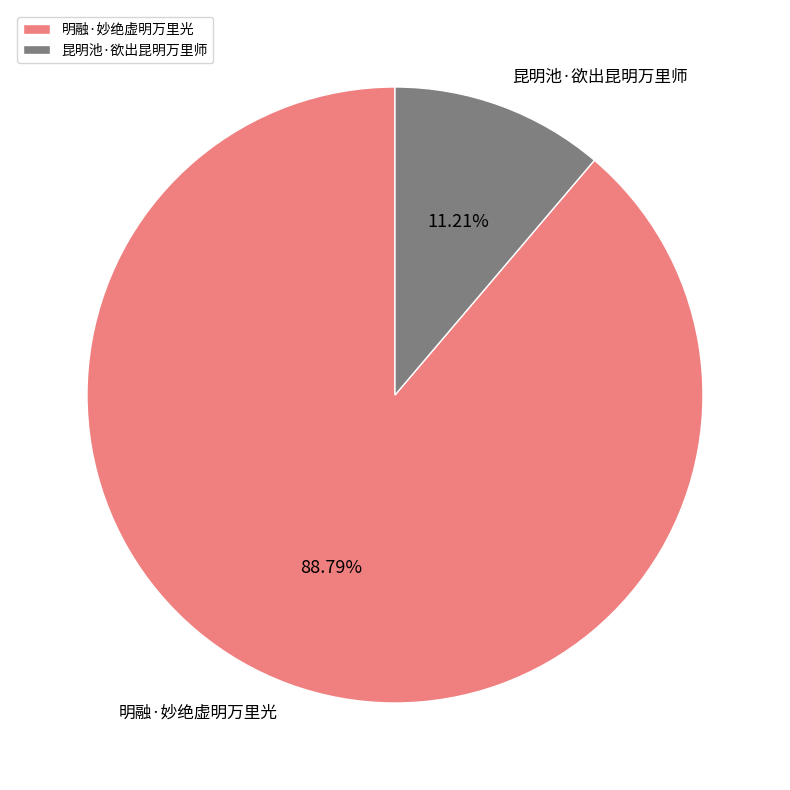

The 昆明池·欲出昆明万里师 slice represents 11% of the pie. True or false?

True